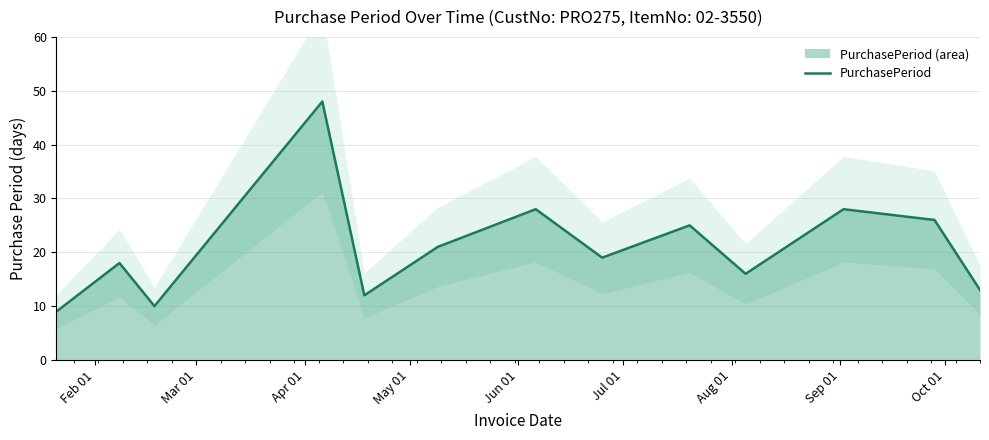

What is the highest value of the PurchasePeriod series?

48